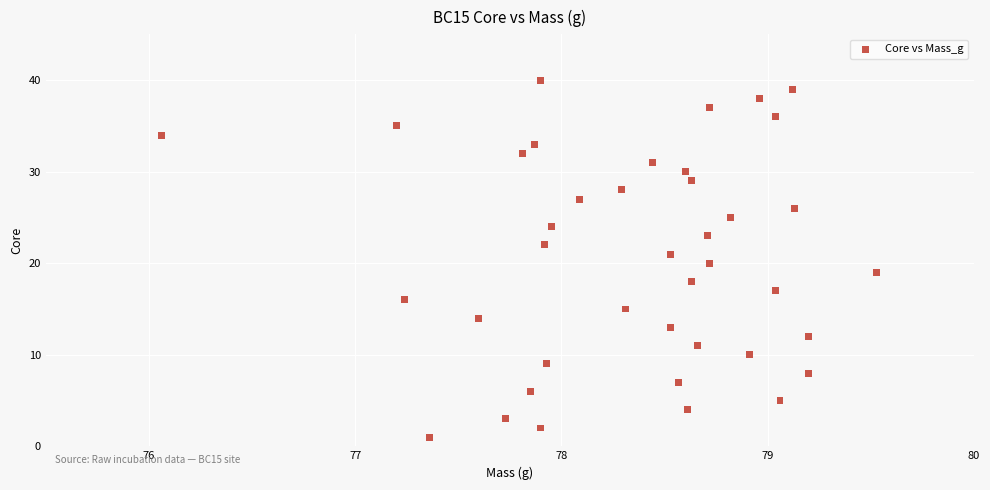

What is the range of Y values (max minus min)?

39